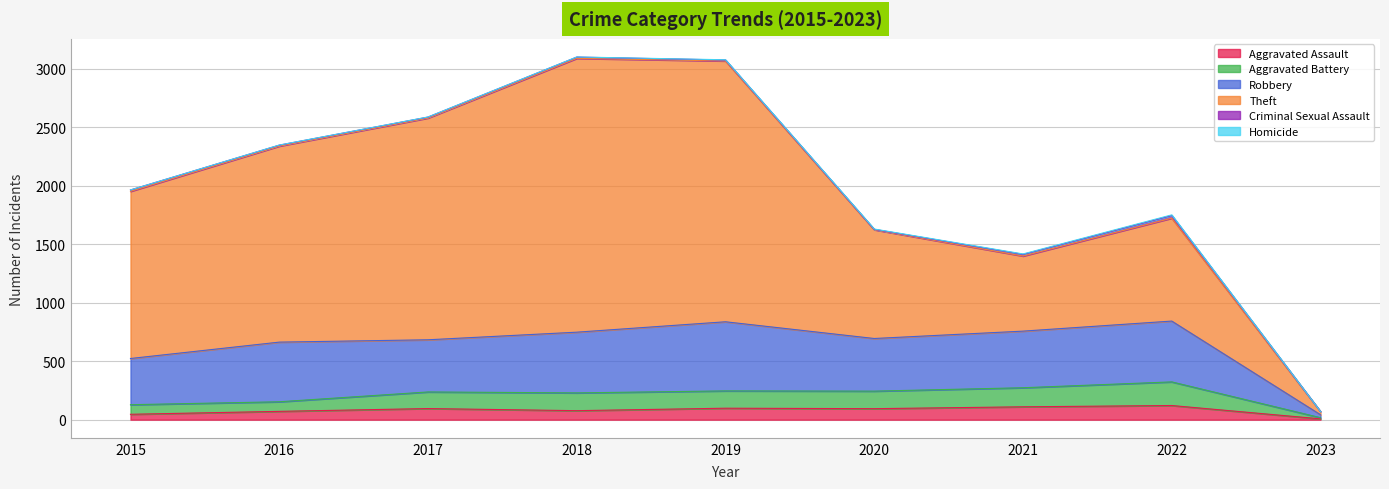

True or false: Robbery has a value of 545 at 2015.

False